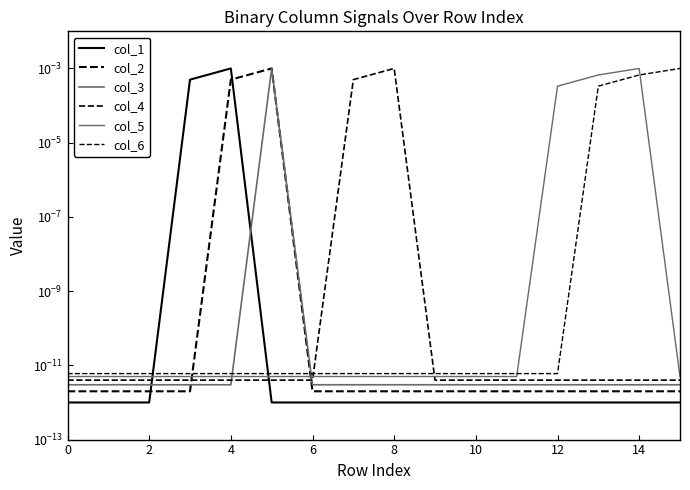

Is this an area chart (filled region under the line)?

No